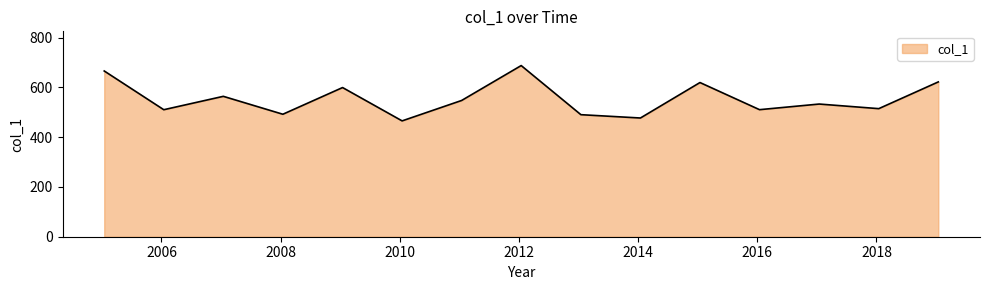

What is the greatest value displayed?

687.8